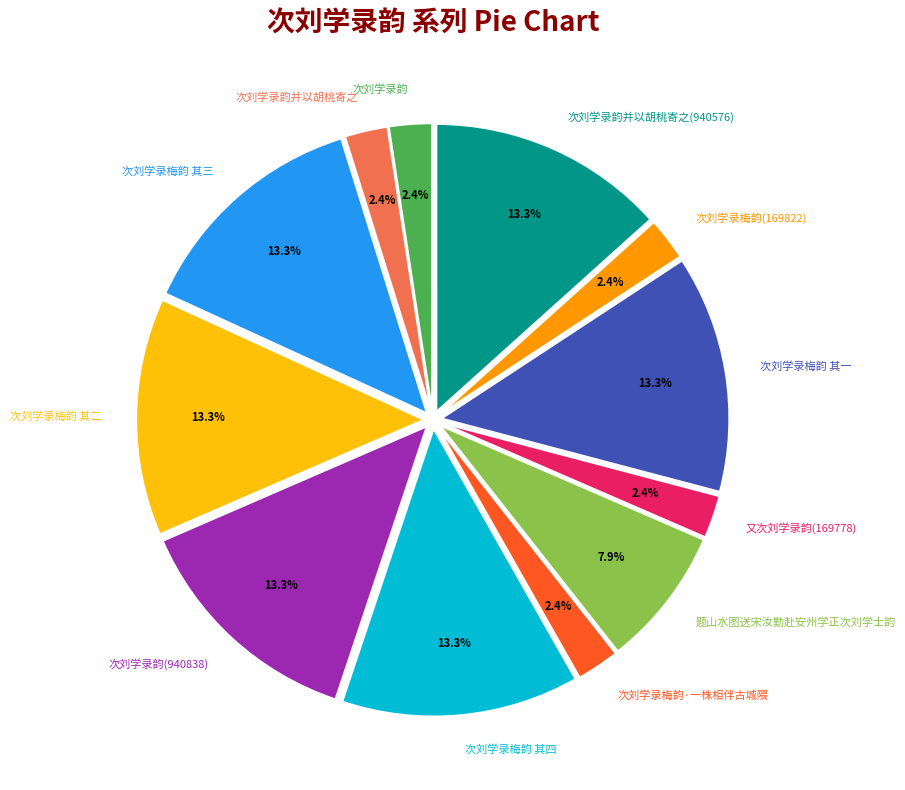

Does 次刘学录韵(940838) account for over 50% of the chart?

No